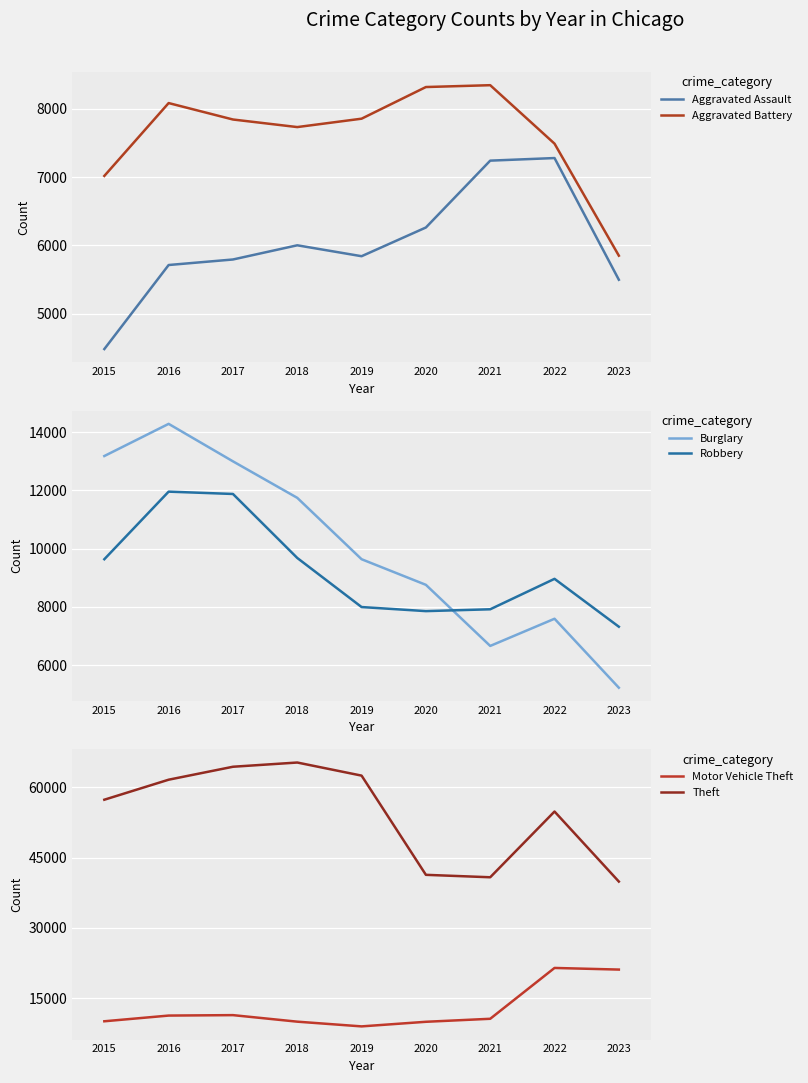

Rank the categories by Aggravated Assault value from highest to lowest.

2022, 2021, 2020, 2018, 2019, 2017, 2016, 2023, 2015